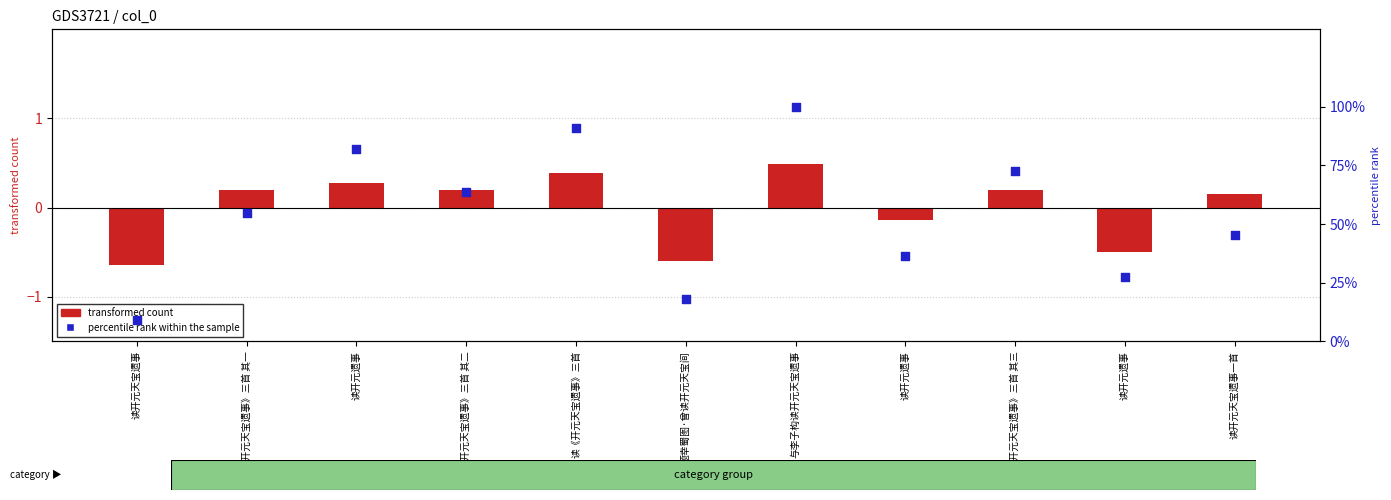

Which series has the widest spread of Y values?

percentile rank within the sample